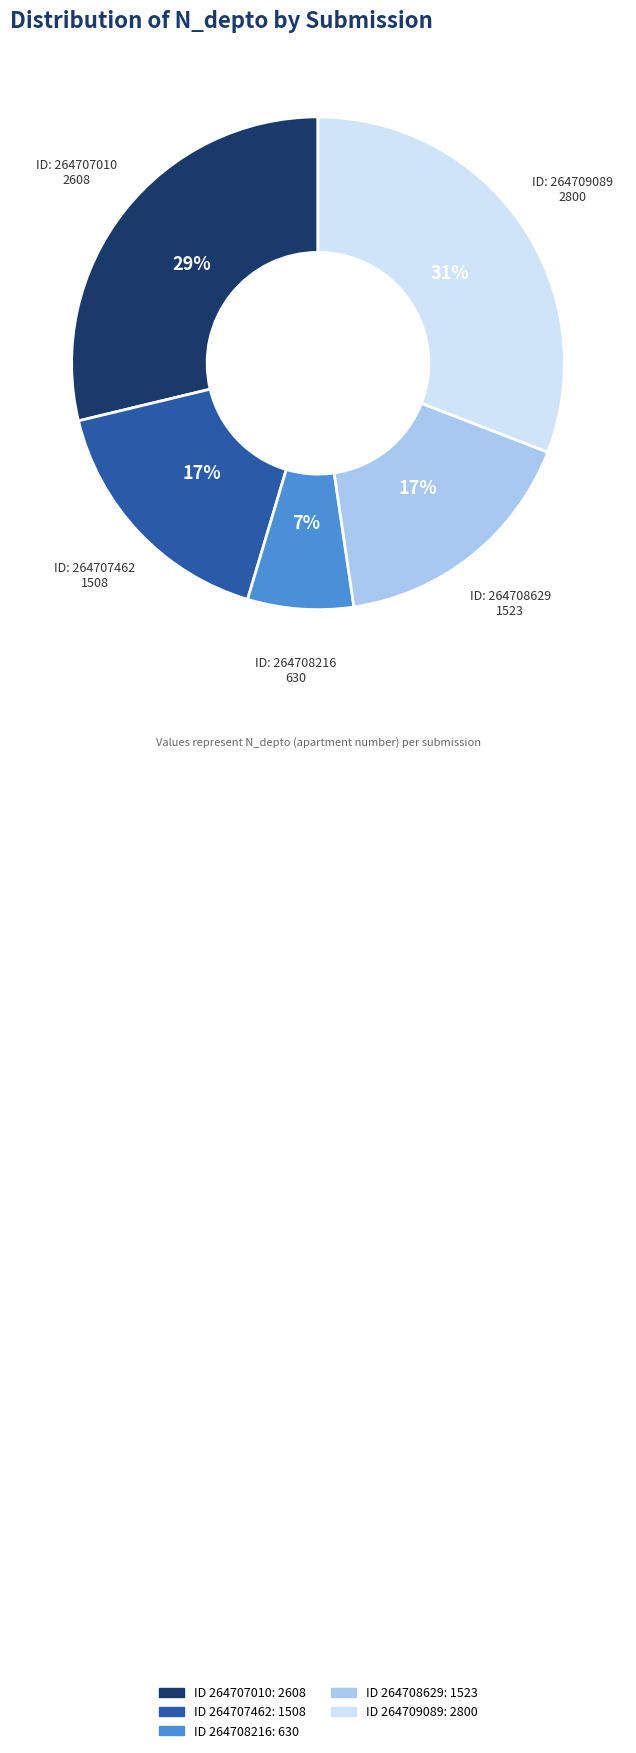

To the nearest percent, what is the difference between the largest and smallest slice percentages?

24%